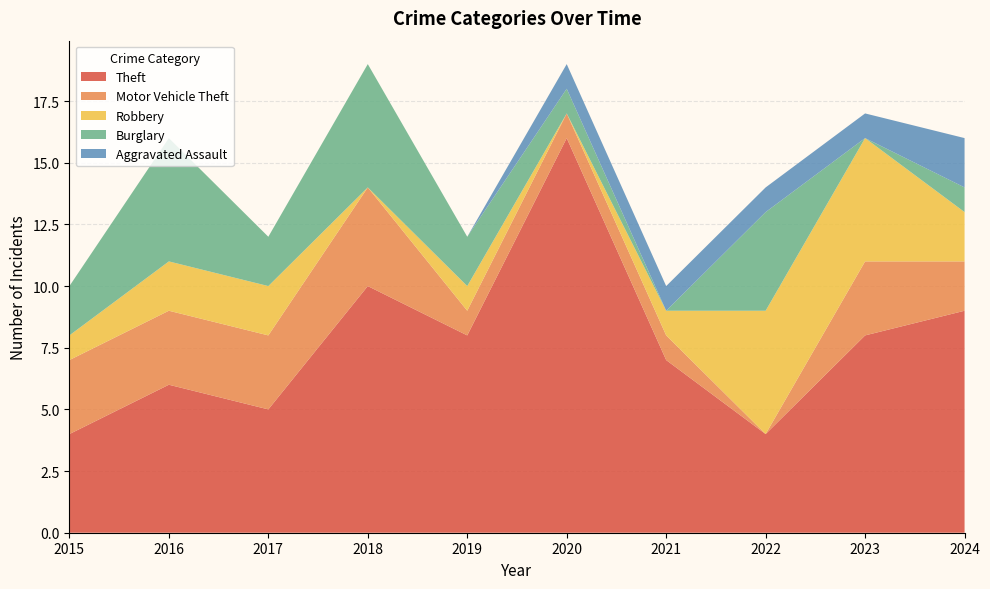

Reading left to right, extract all data points from this chart.

Theft: 4	6	5	10	8	16	7	4	8	9
Motor Vehicle Theft: 3	3	3	4	1	1	1	0	3	2
Robbery: 1	2	2	0	1	0	1	5	5	2
Burglary: 2	5	2	5	2	1	0	4	0	1
Aggravated Assault: 0	0	0	0	0	1	1	1	1	2